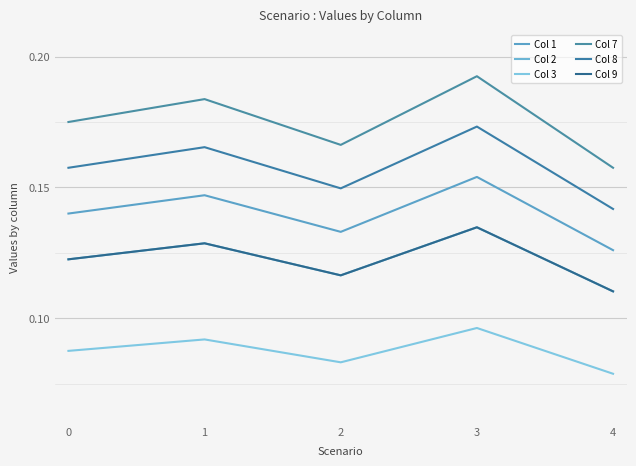

Between 1 and 4, which is larger?

1